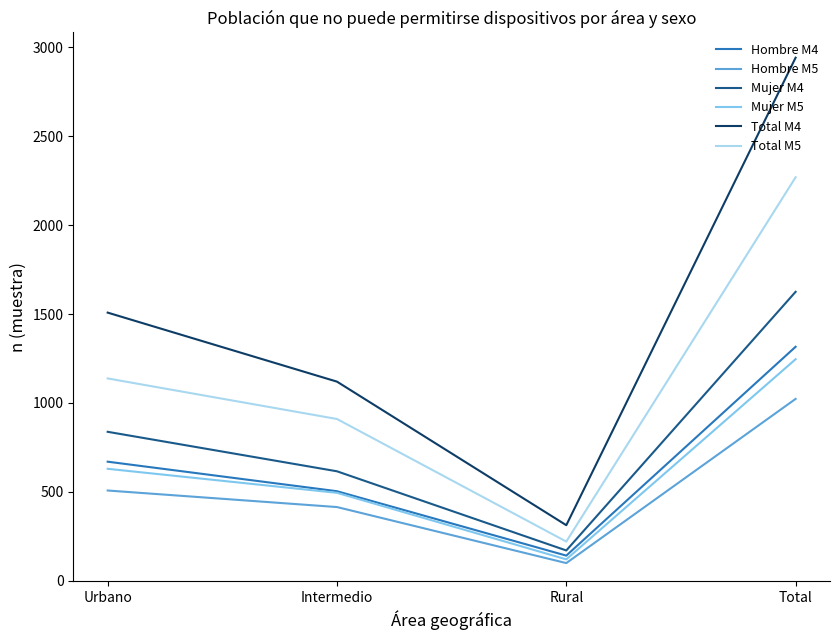

What are all the series names shown in the legend?

Hombre M4, Hombre M5, Mujer M4, Mujer M5, Total M4, Total M5